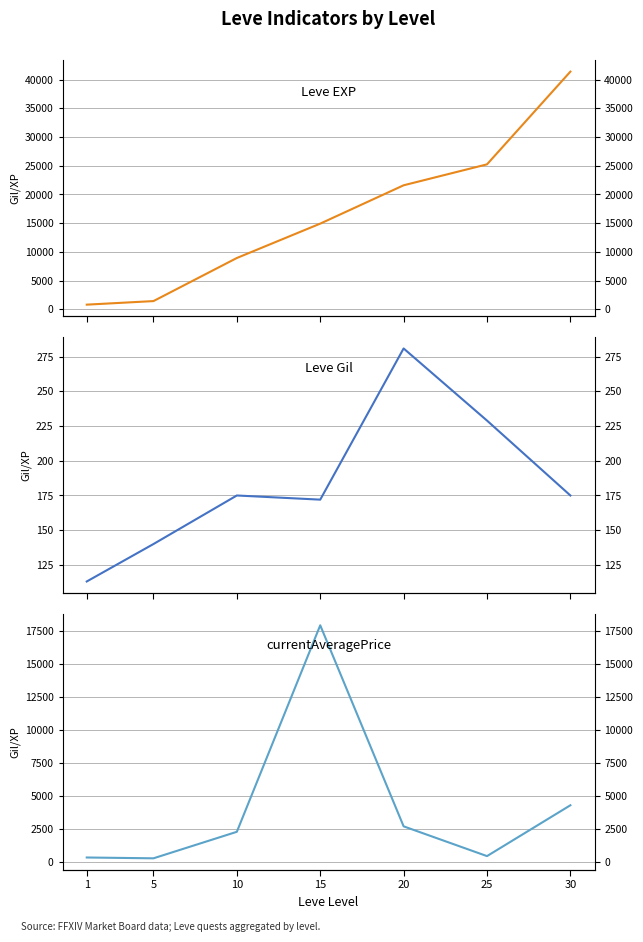

What are all the series names shown in the legend?

Leve EXP, Leve Gil, currentAveragePrice